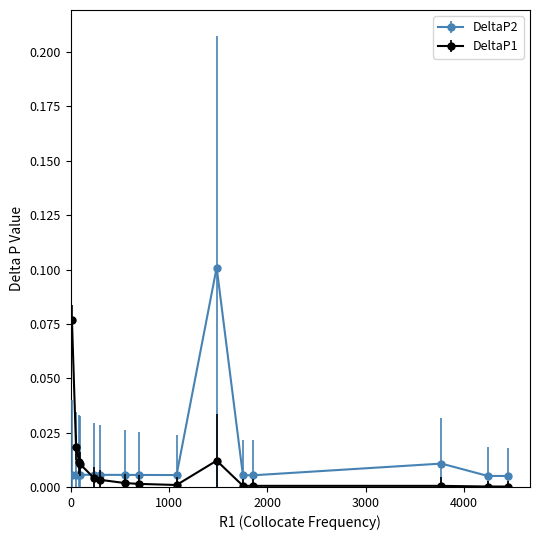

Rank the series by their maximum value, from highest to lowest.

DeltaP2, DeltaP1